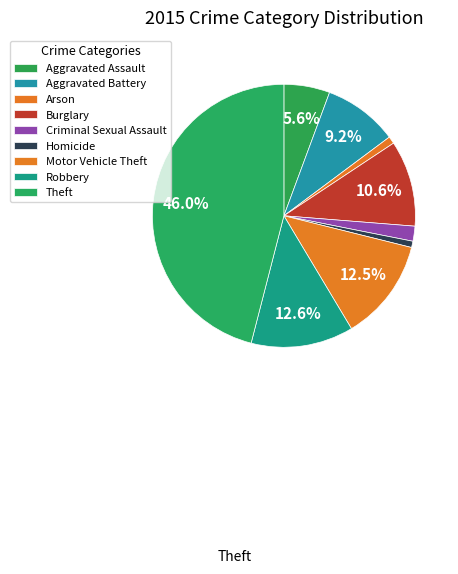

What is the smallest slice in the pie chart?

Homicide